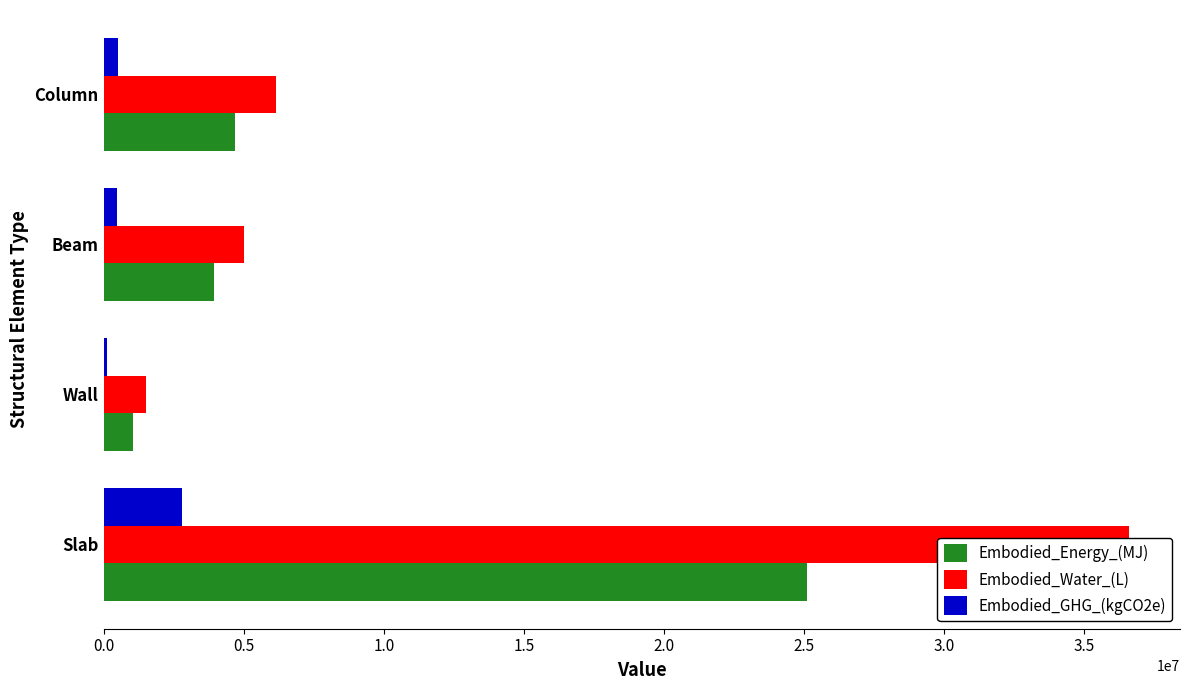

Reading right to left, what are all the values shown in this chart?

Embodied_Energy_(MJ): 4677433.4	3946230.7	1050204.5	25116483.8
Embodied_Water_(L): 6136910.0	4998880.6	1522023.4	36593994.3
Embodied_GHG_(kgCO2e): 503712.9	459356.9	123476.5	2781768.5